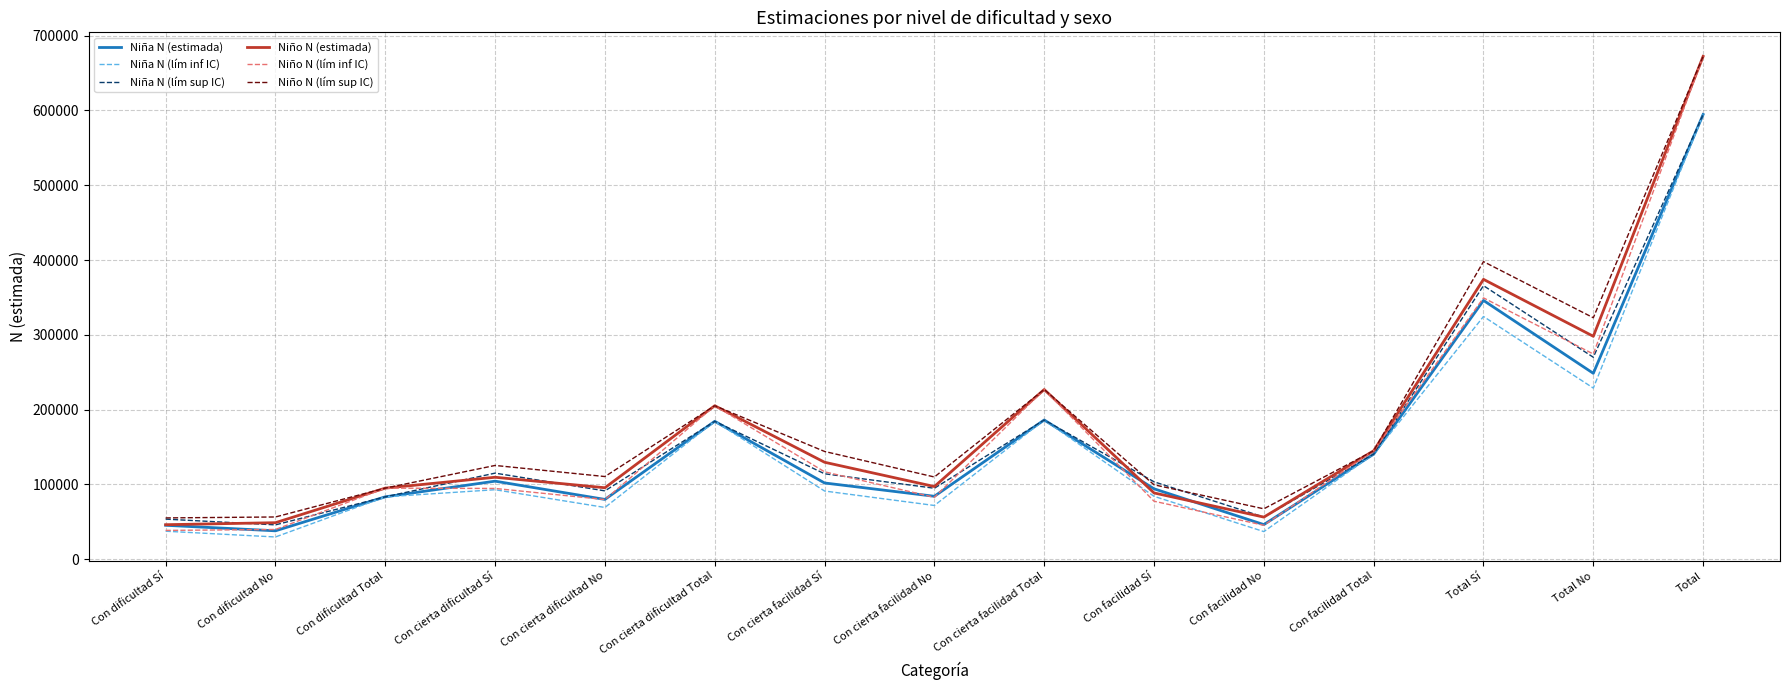

What is the total value across all series at Con cierta dificultad No?

526627